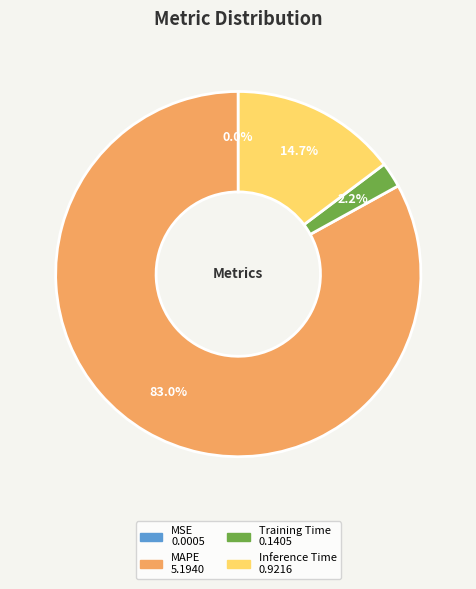

Which category has the biggest portion of the pie?

MAPE